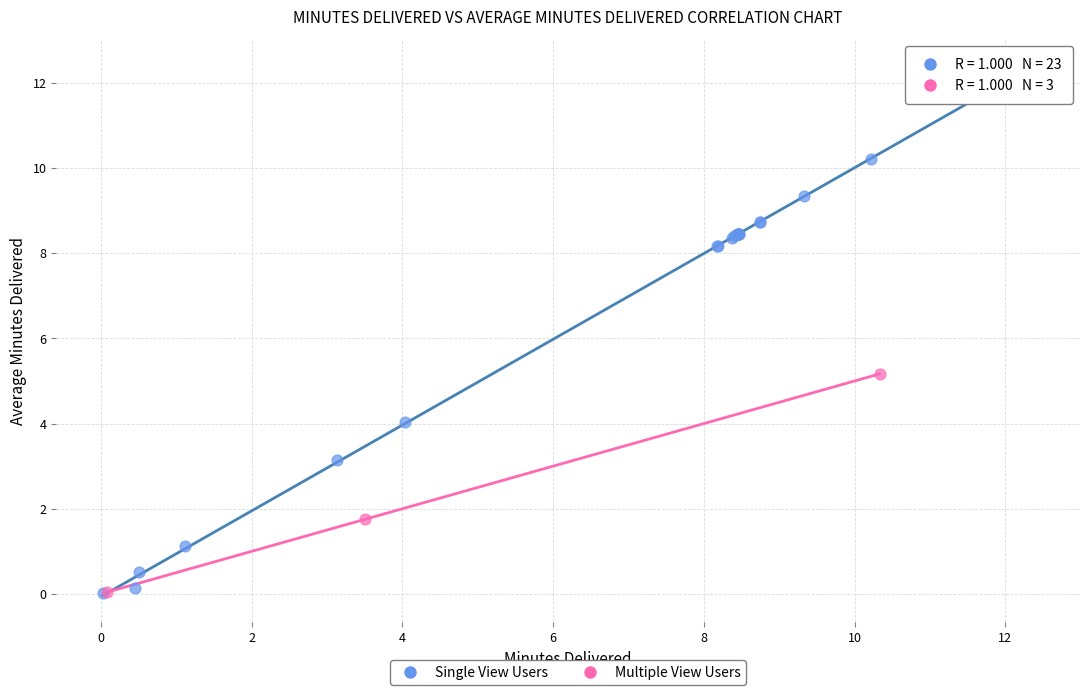

Which series contains the highest Y value?

Single View Users